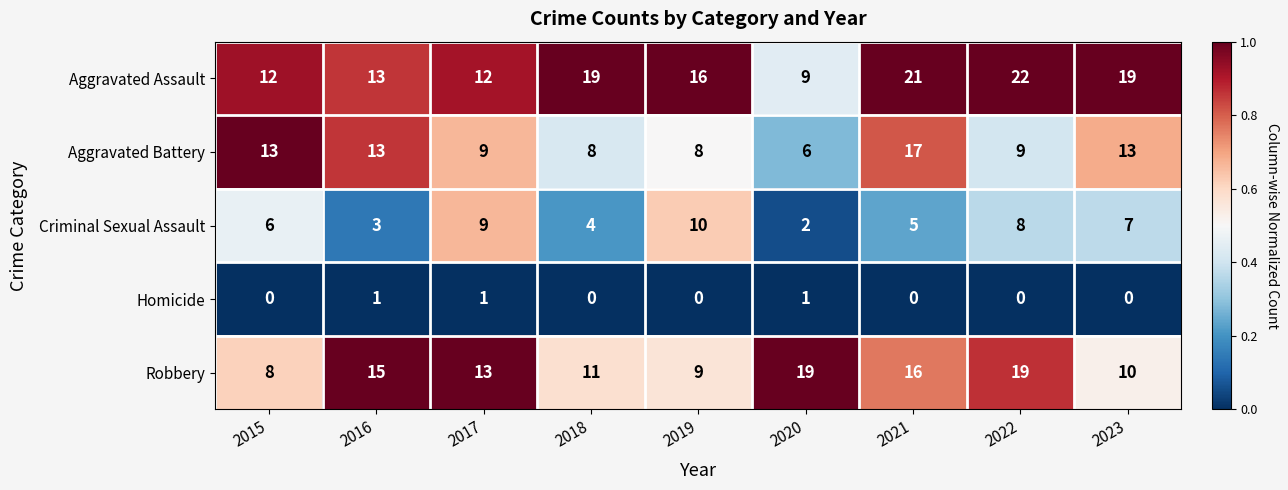

List the series in order of their overall mean, lowest first.

Homicide, Criminal Sexual Assault, Aggravated Battery, Robbery, Aggravated Assault